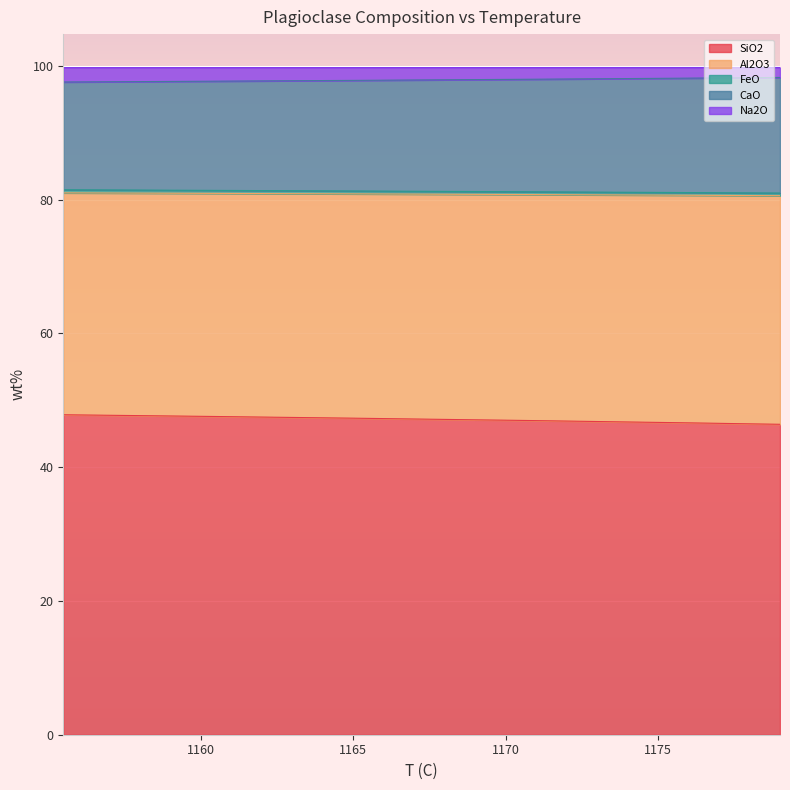

Where is Al2O3 nearest to the value 80?

1179